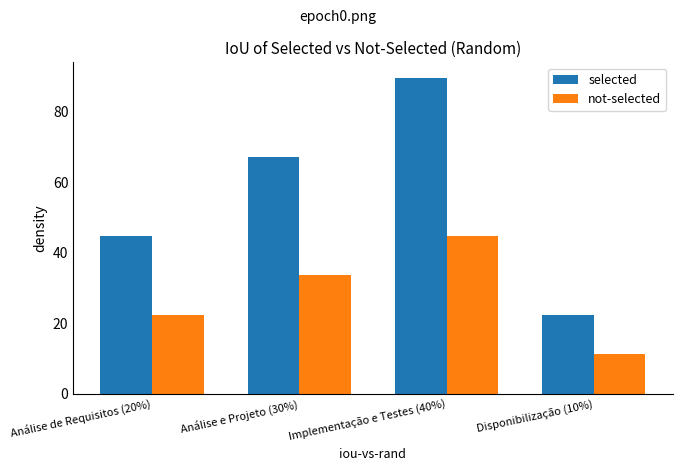

Reading left to right, list all the values displayed in this chart.

selected: 44.8	67.2	89.6	22.4
not-selected: 22.4	33.6	44.8	11.2